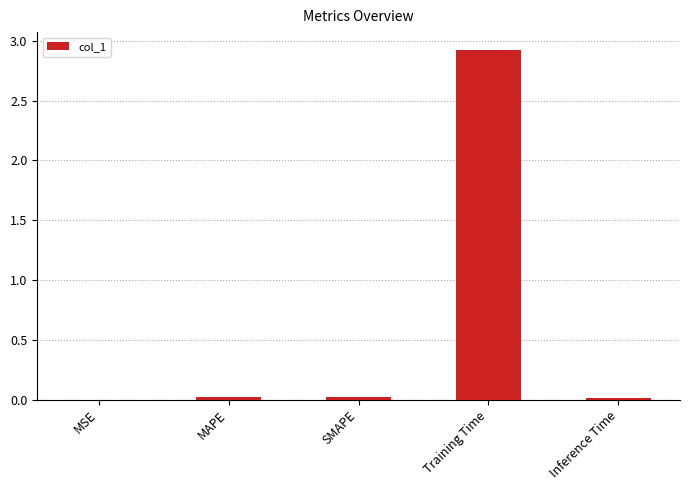

The chart shows a value of 2.9 at Training Time. True or false?

True